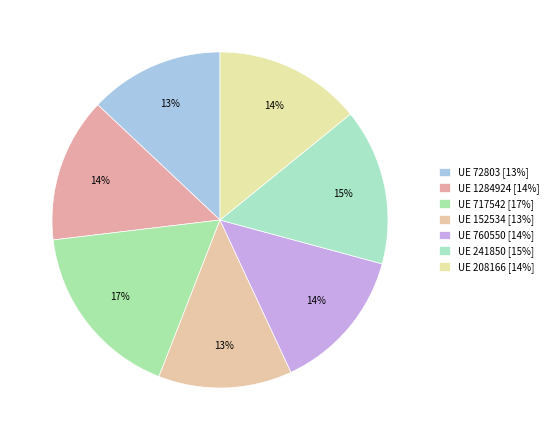

Which category has the smallest portion of the pie?

152534